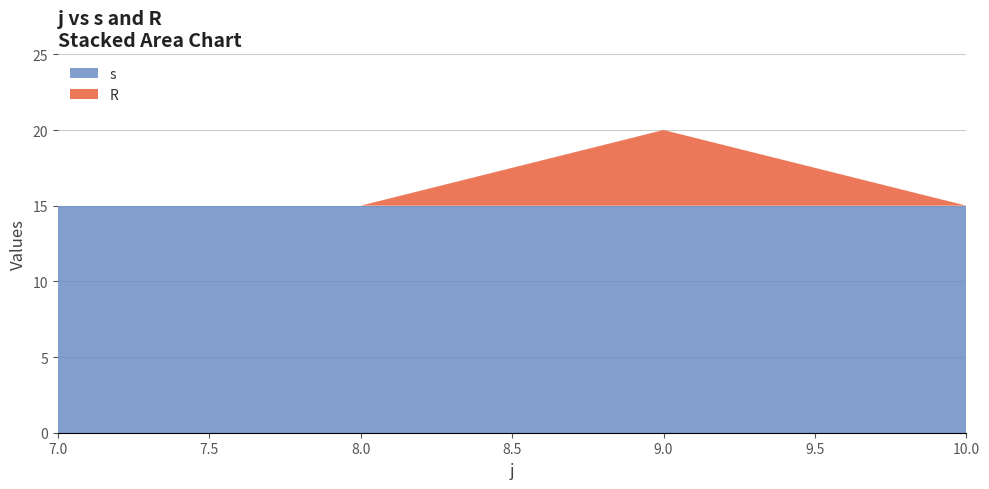

What is the highest value of the s series?

15